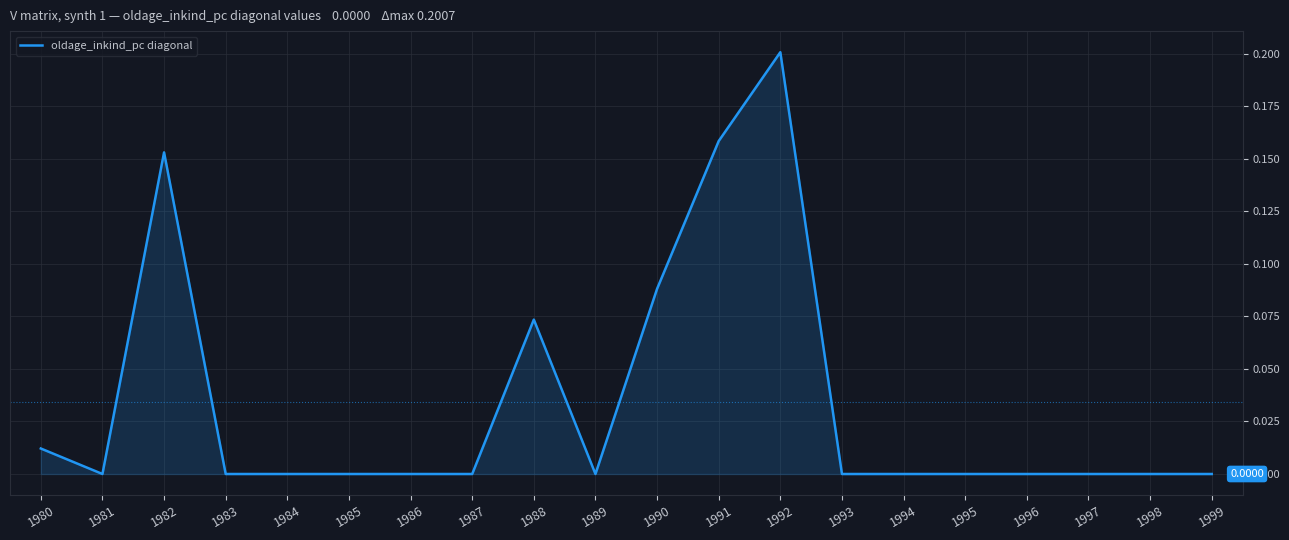

Which has a higher value, 1992 or 1998?

1992